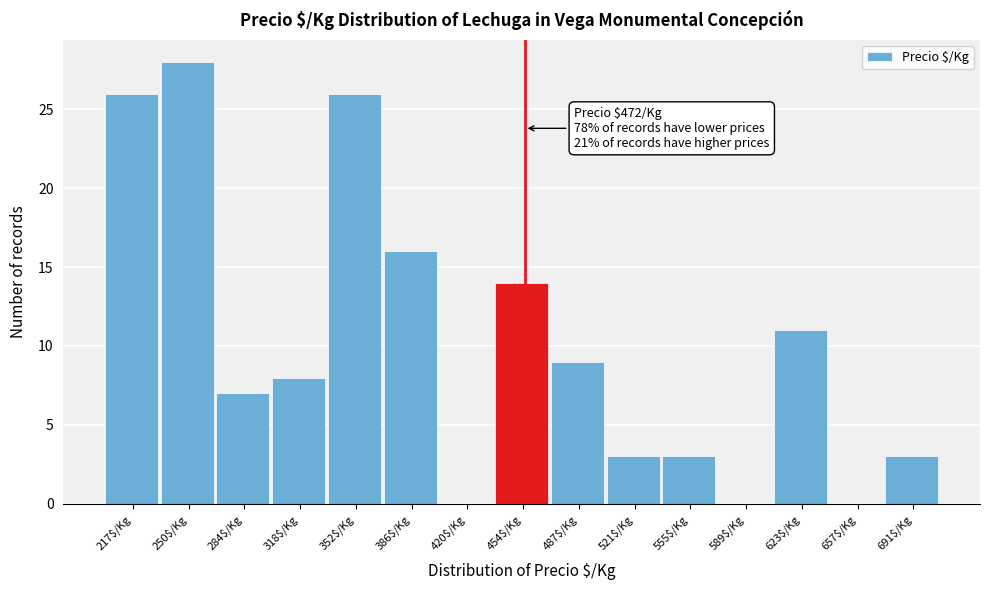

What is the approximate value at 284$/Kg?

7